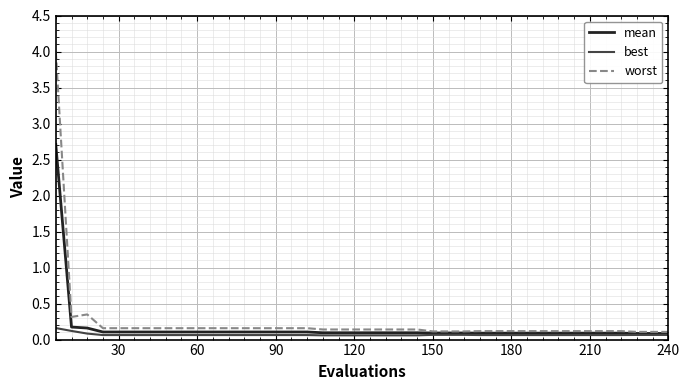

What is the sum of all best values?

2.7